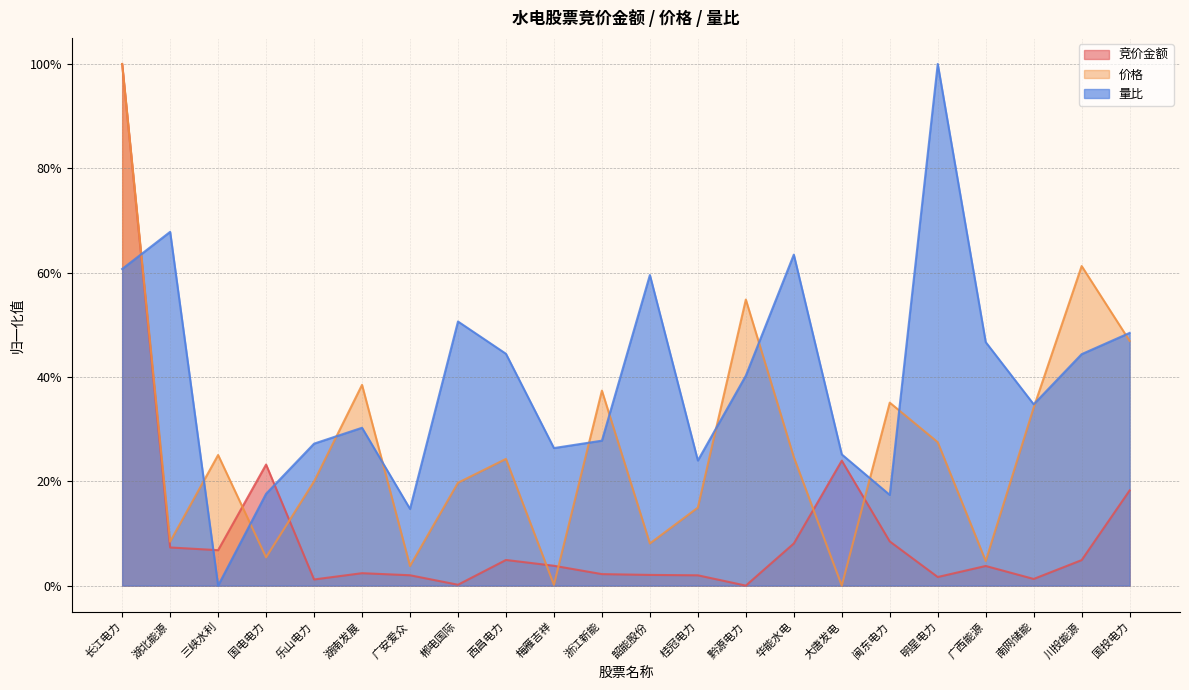

What is the value of the 量比 point at the 2nd from the left?

0.7